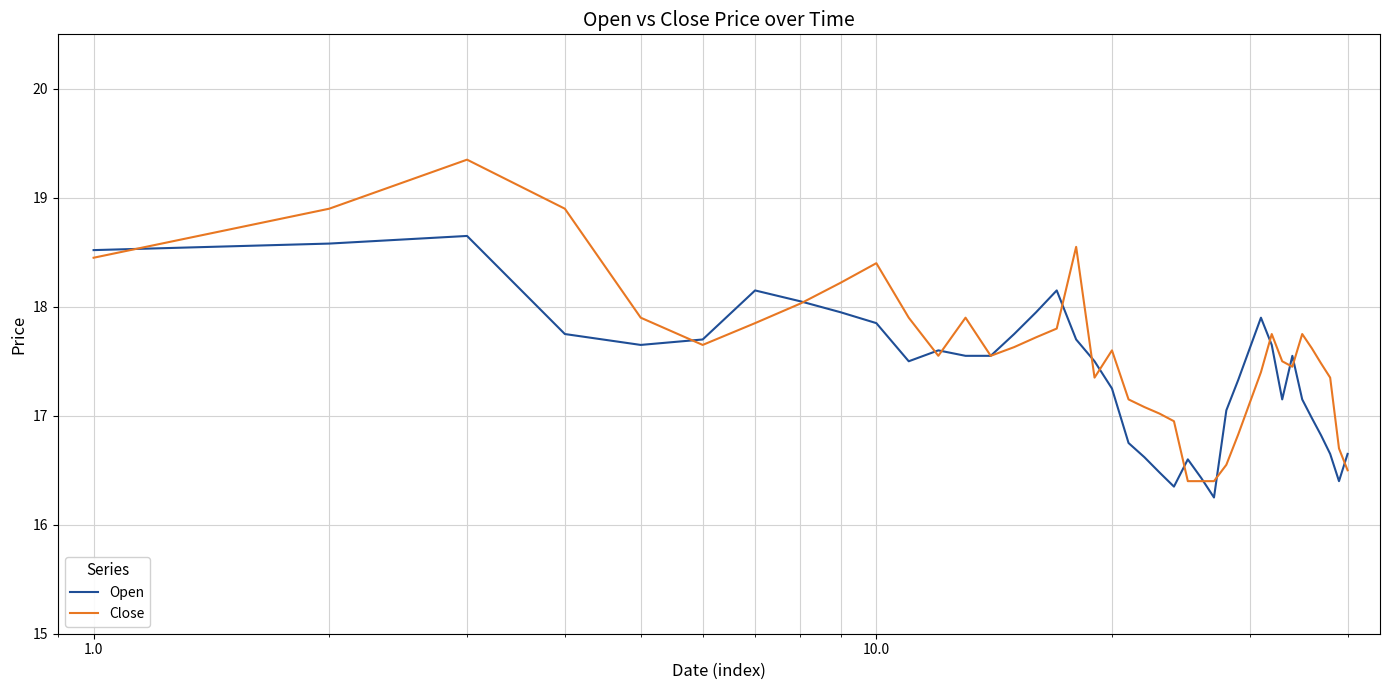

Rank the series by their maximum value, from lowest to highest.

Open, Close